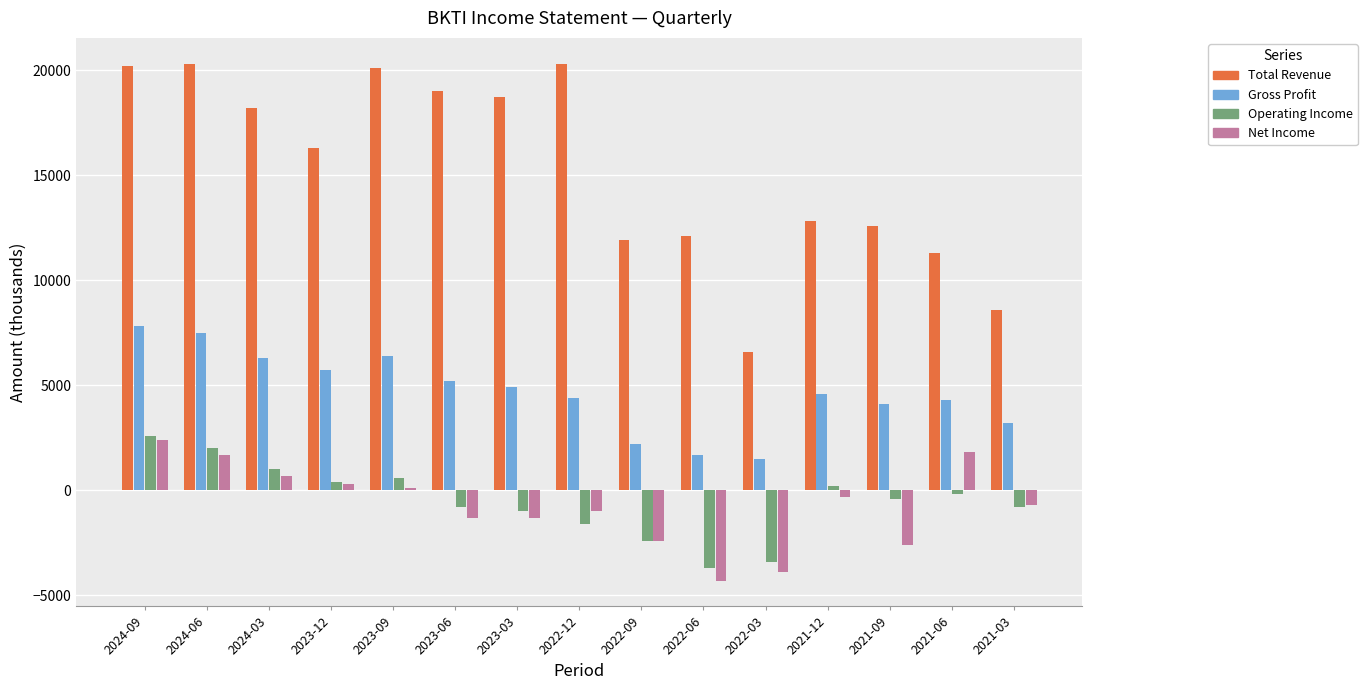

Are the bars horizontal?

No